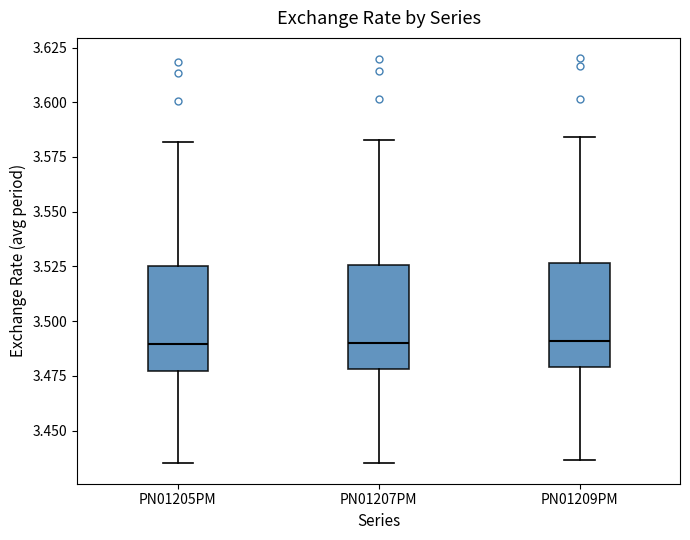

Reading left to right, read every box against the y-axis: the position of its median line, the range the box covers, and the ends of its whiskers. The values are not printed on the chart, so give them approximately, as read against the axis.

PN01205PM: median 3.490, box 3.475 to 3.525, whiskers 3.435 to 3.580
PN01207PM: median 3.490, box 3.480 to 3.525, whiskers 3.435 to 3.585
PN01209PM: median 3.490, box 3.480 to 3.525, whiskers 3.435 to 3.585